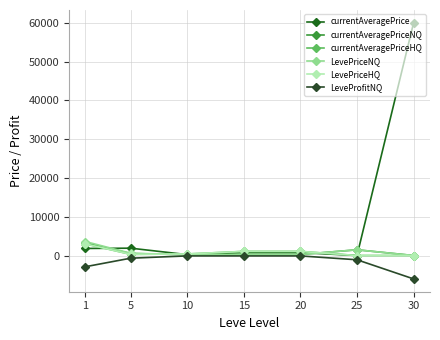

Is this an area chart (filled region under the line)?

No